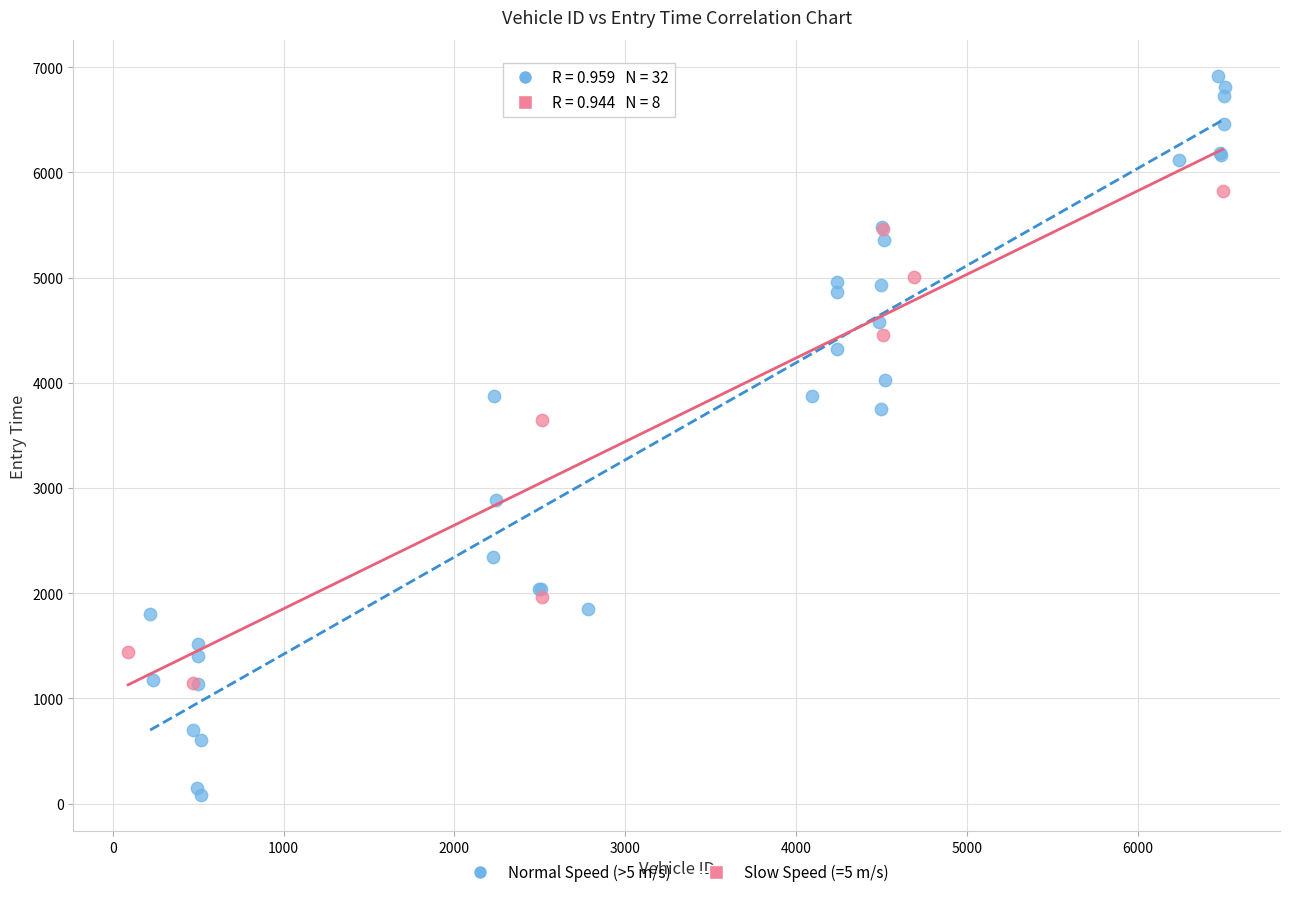

Which series has the largest Y range (max minus min)?

Normal Speed (>5 m/s)